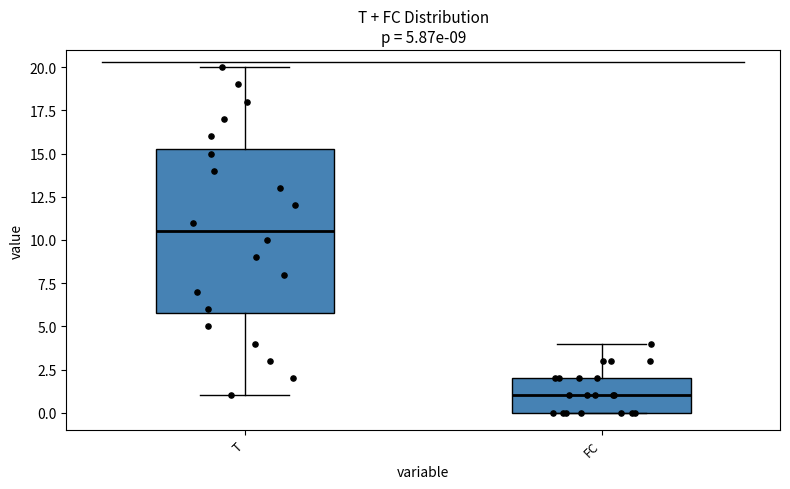

Which box's median line is the highest?

T